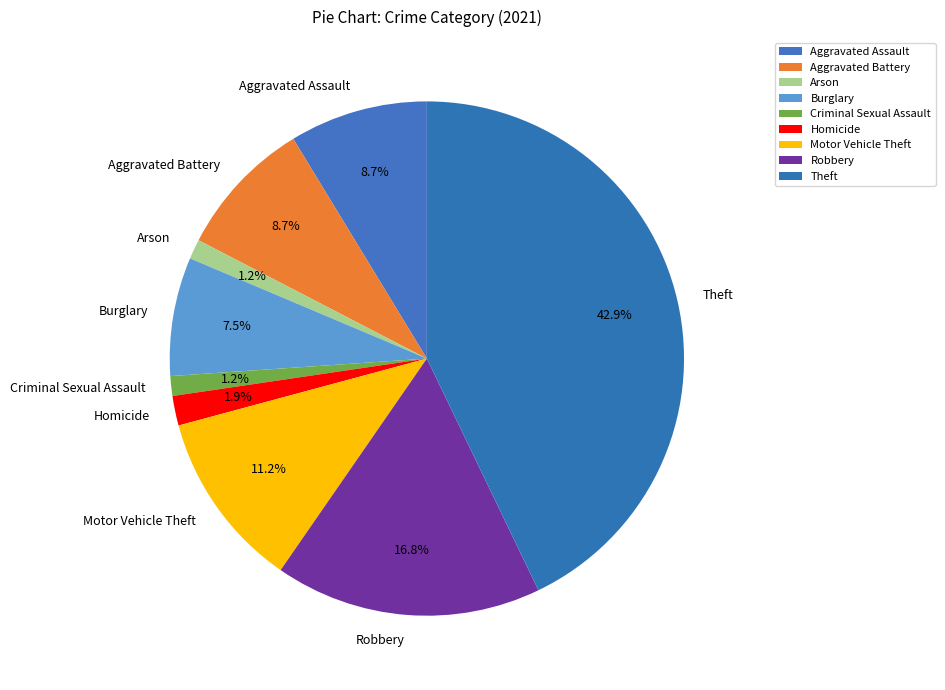

What percentage is NOT represented by Motor Vehicle Theft?

88.8%